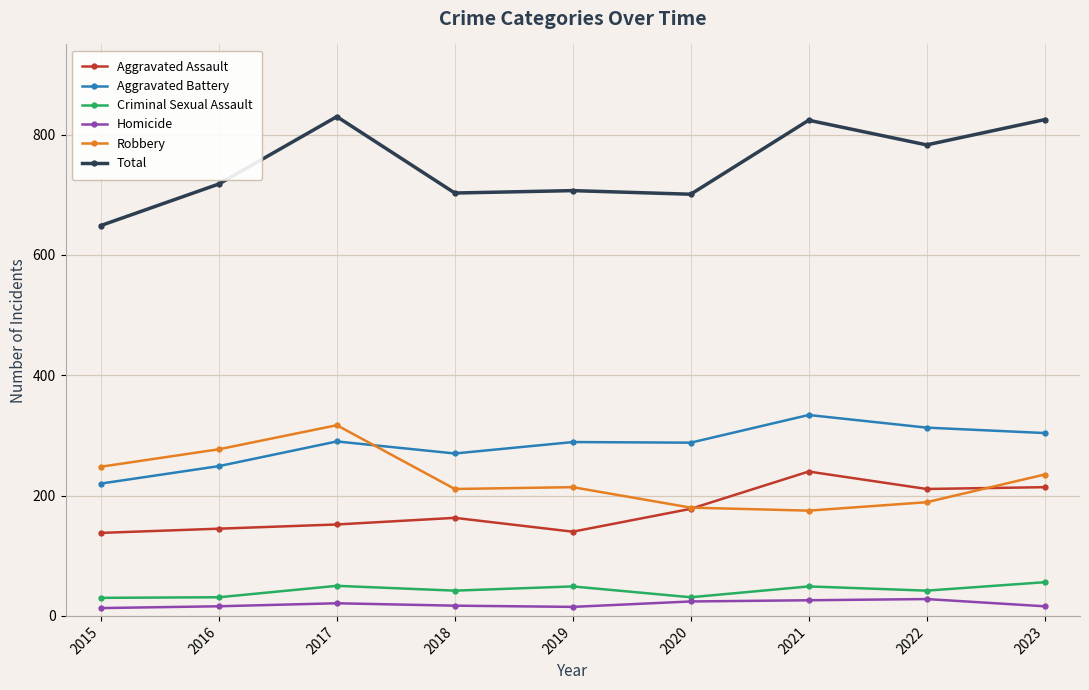

Rank the series at 2016 from highest to lowest value.

Total, Robbery, Aggravated Battery, Aggravated Assault, Criminal Sexual Assault, Homicide